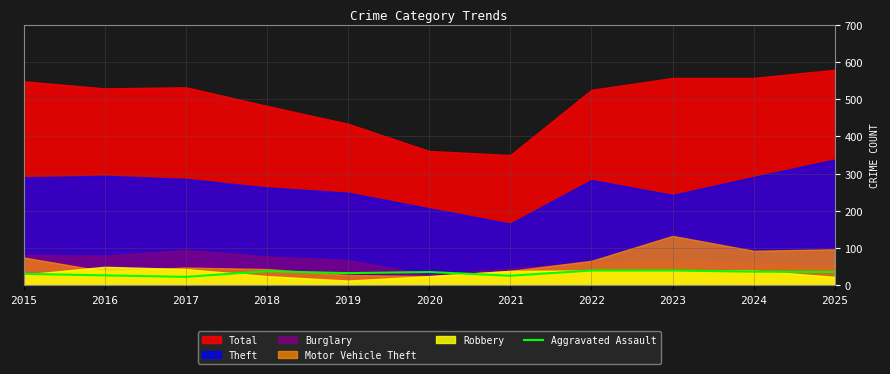

The value of Aggravated Assault at 2025 is 36. True or false?

True